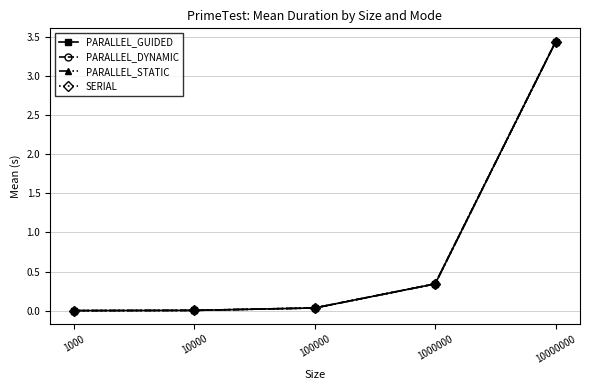

Rank the series by their average value, from lowest to highest.

PARALLEL_STATIC, PARALLEL_GUIDED, SERIAL, PARALLEL_DYNAMIC